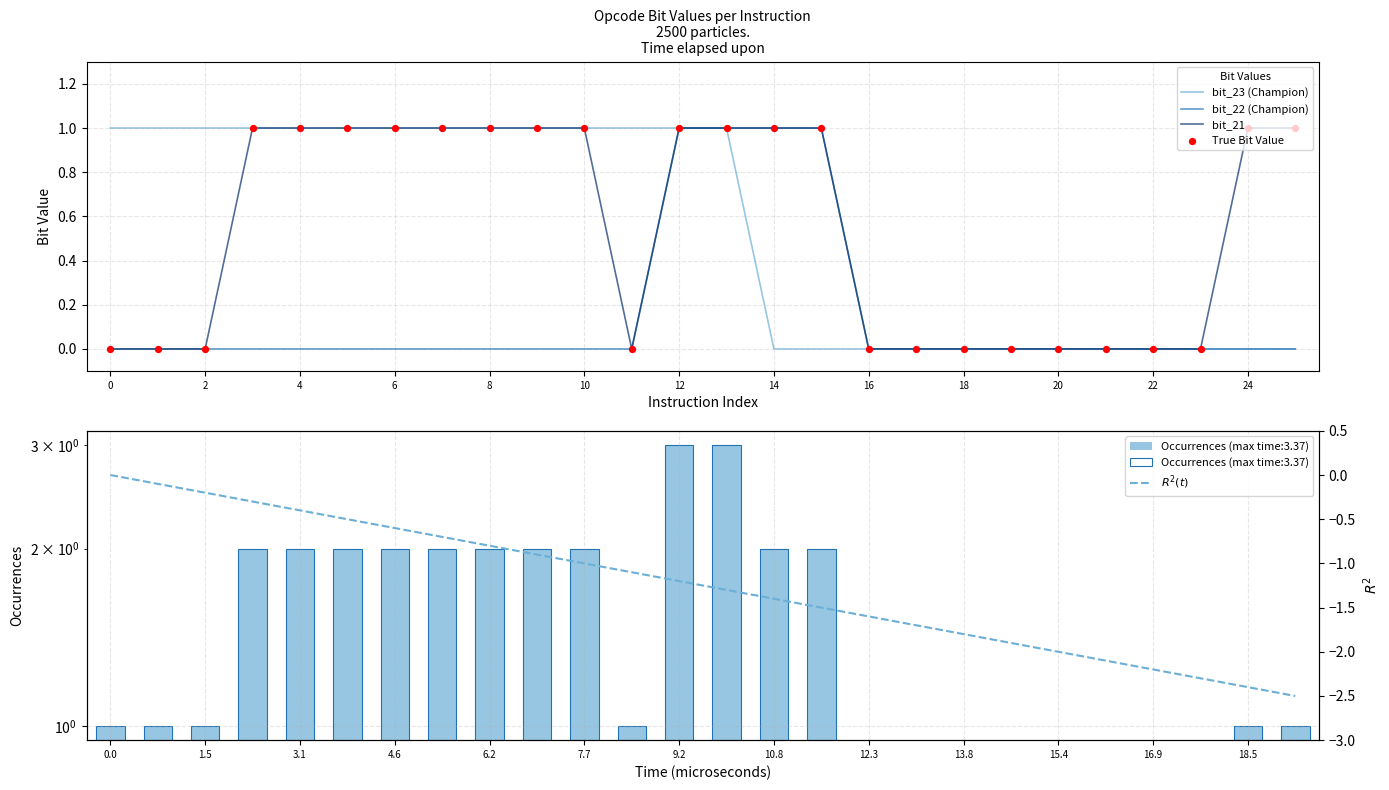

Is the value of bit_22 (Champion) at 14 greater than the value of bit_23 (Champion) at 14?

Yes